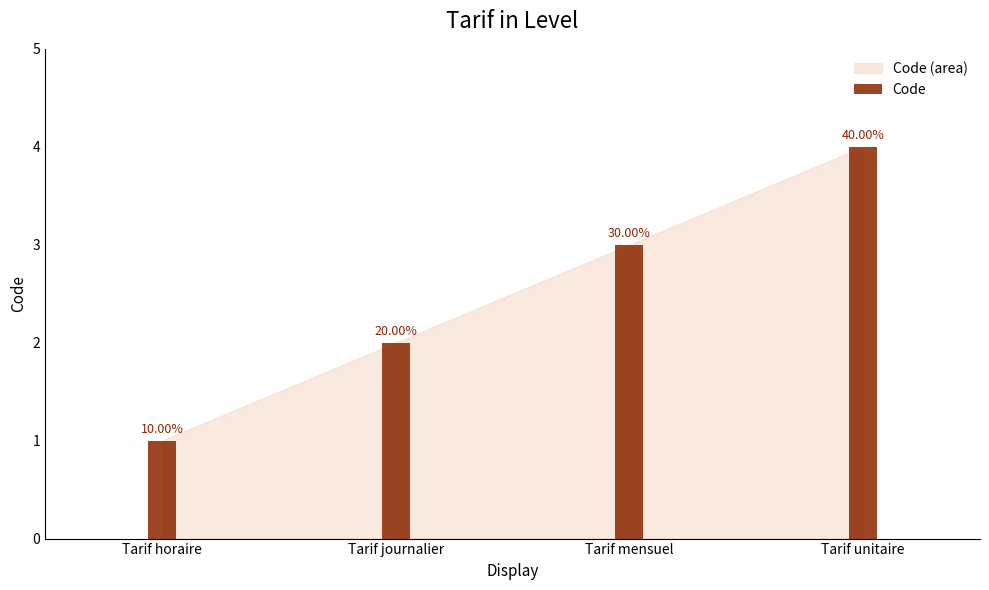

Between Tarif journalier and Tarif mensuel, which is larger?

Tarif mensuel